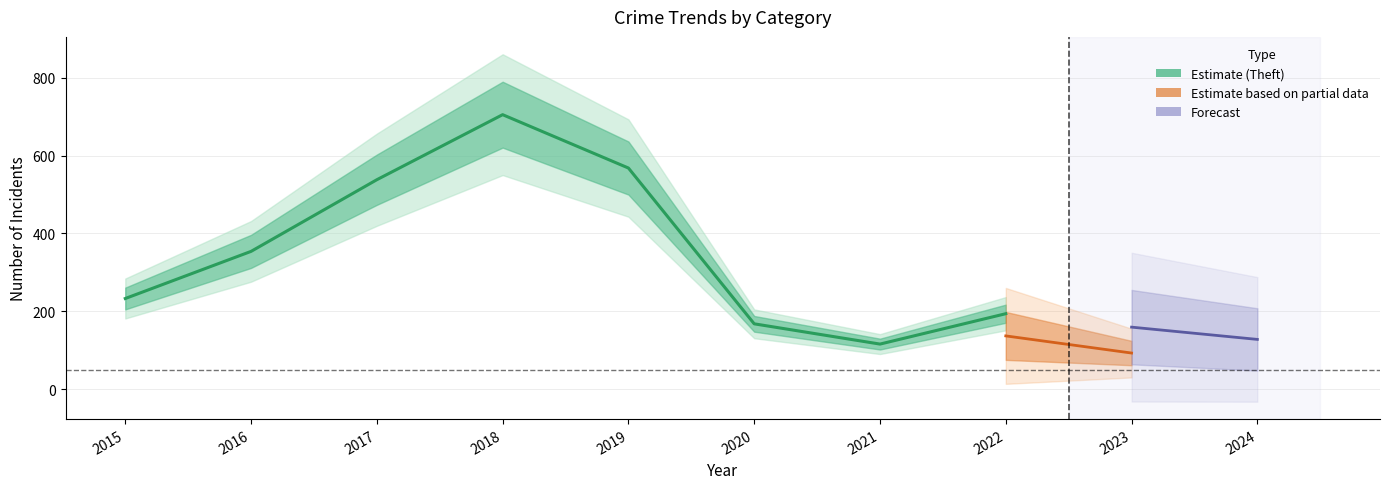

At which category does Theft reach its first local valley?

2021